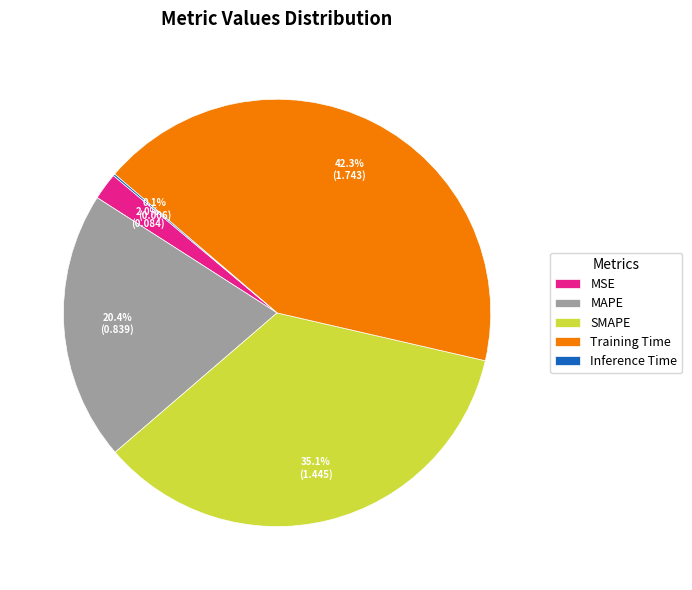

Which has a higher value, MAPE or Training Time?

Training Time